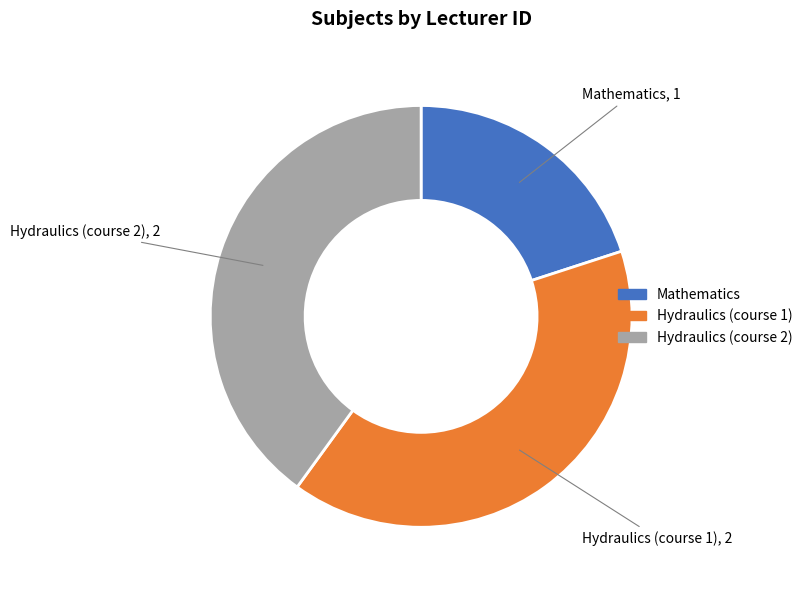

Does any single category account for the majority?

No